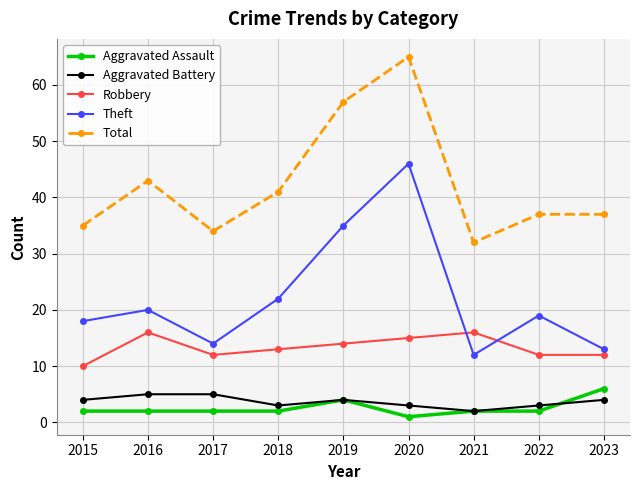

Read the Theft value at 2023, to the nearest 10.

10